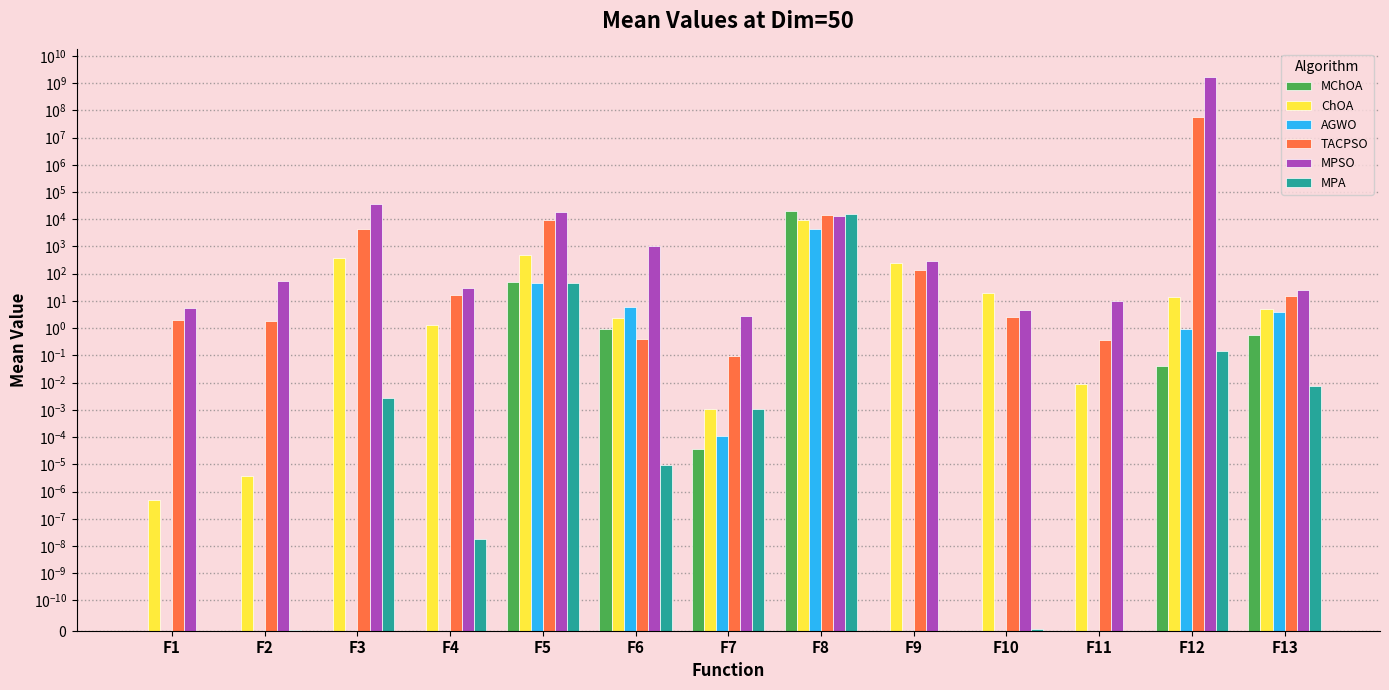

What is the value of the AGWO bar at the 6th from the left?

6.0